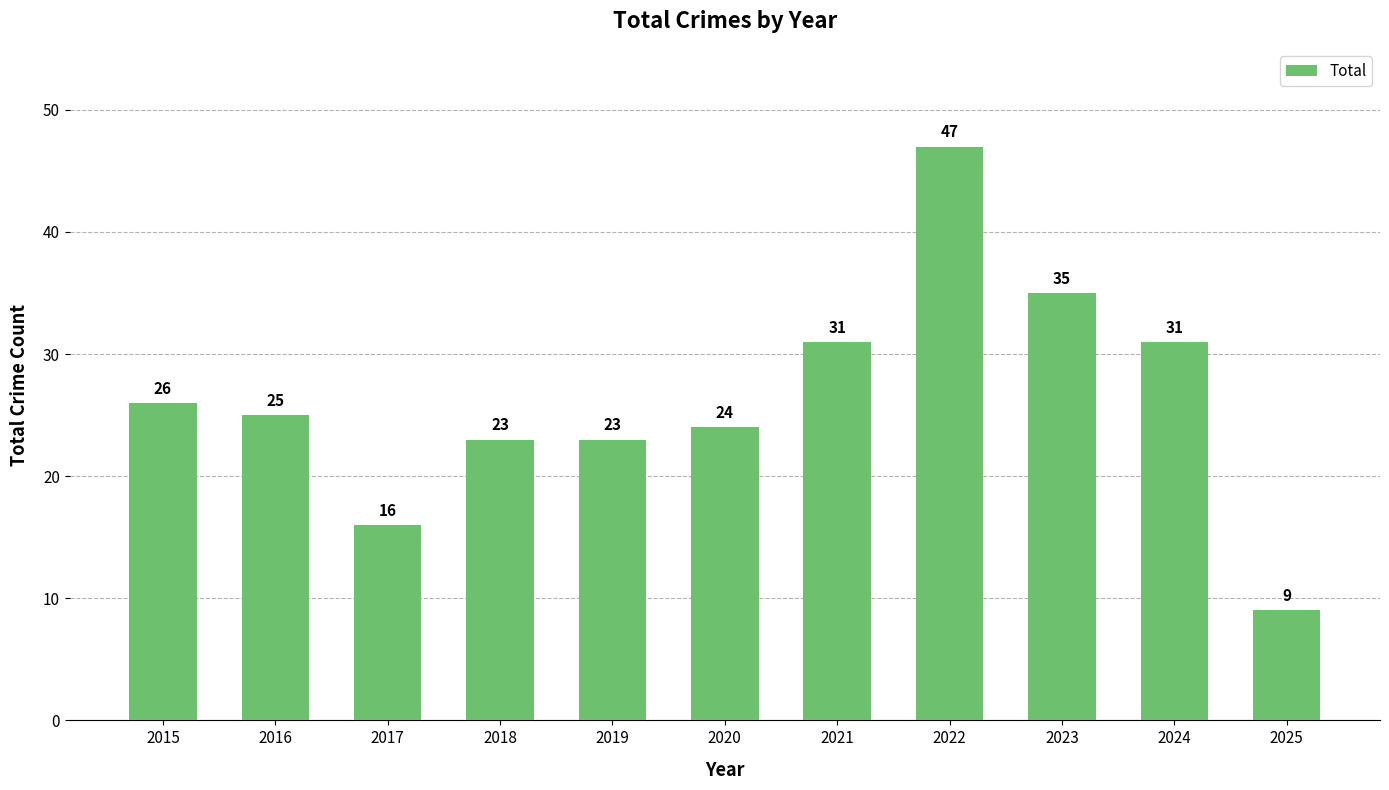

Read the value at 2018, to the nearest 5.

25